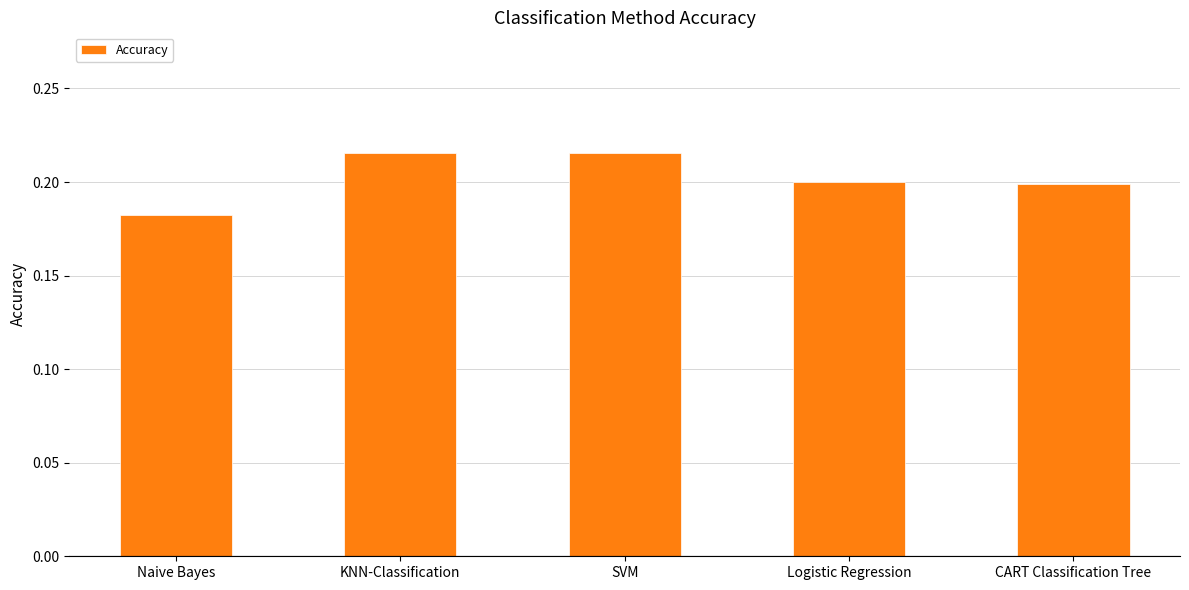

Does the chart contain any negative values?

No